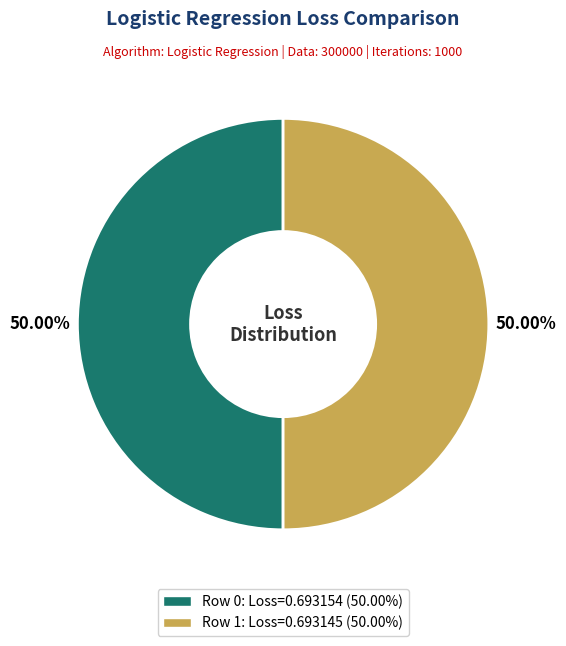

Is the sum of Row 1 and Row 0 greater than half?

Yes